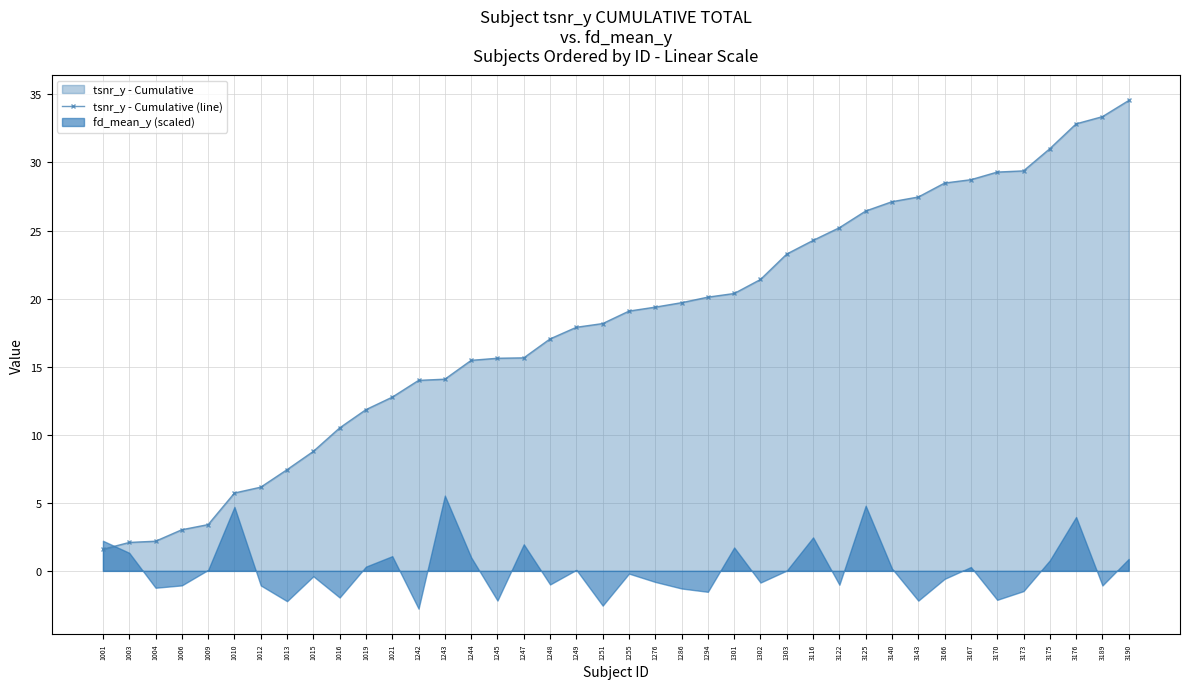

Which has a higher value, 3170 or 1009?

3170